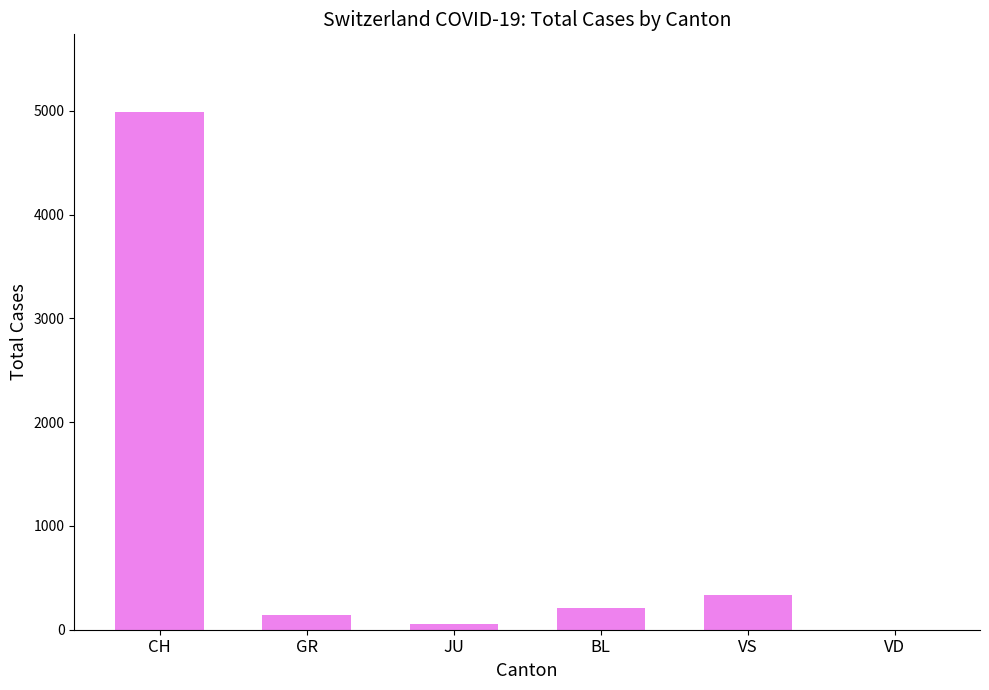

Count the number of categories in the chart.

6